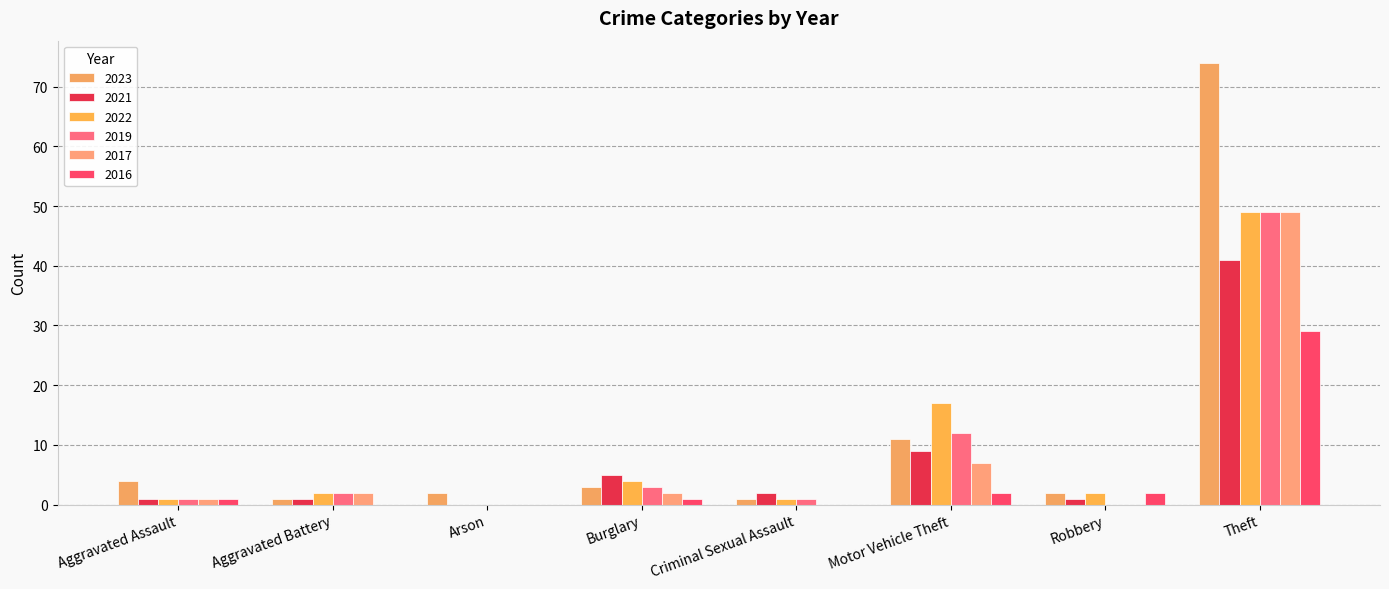

What is the label of the 5th bar from the right?

Burglary